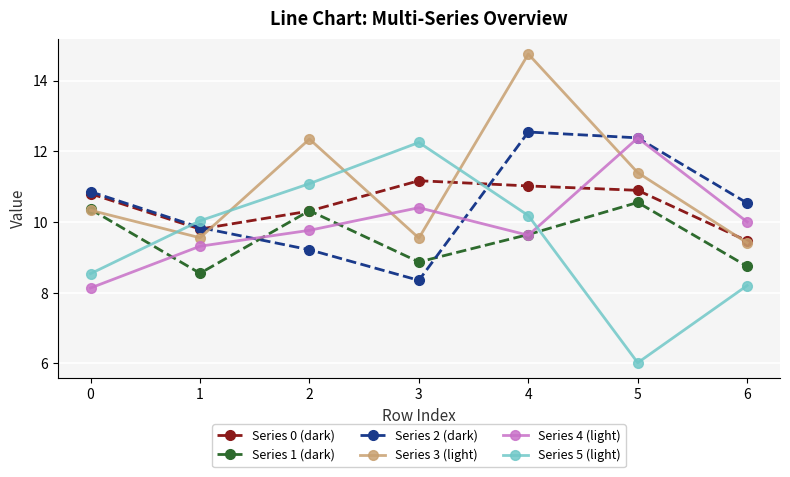

What is the sum of all Series 1 (dark) values?

67.0